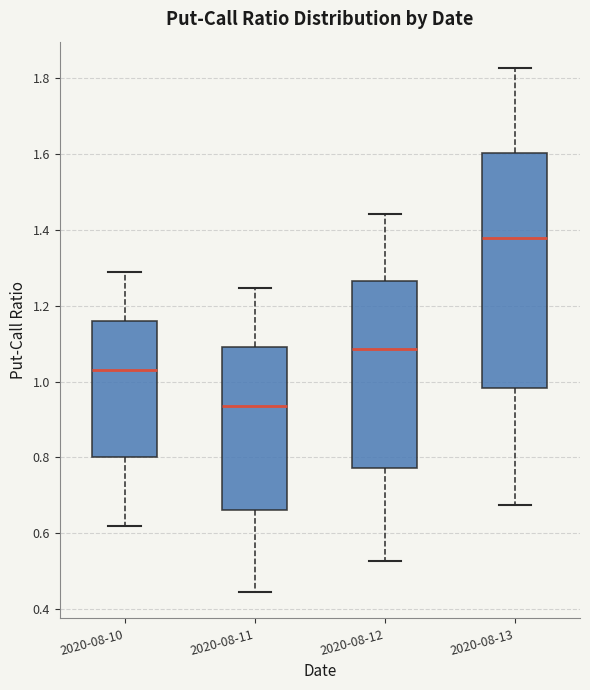

Reading left to right, read every box against the y-axis: the position of its median line, the range the box covers, and the ends of its whiskers. The values are not printed on the chart, so give them approximately, as read against the axis.

2020-08-10: median 1.04, box 0.80 to 1.16, whiskers 0.62 to 1.30
2020-08-11: median 0.94, box 0.66 to 1.10, whiskers 0.44 to 1.24
2020-08-12: median 1.08, box 0.78 to 1.26, whiskers 0.52 to 1.44
2020-08-13: median 1.38, box 0.98 to 1.60, whiskers 0.68 to 1.82